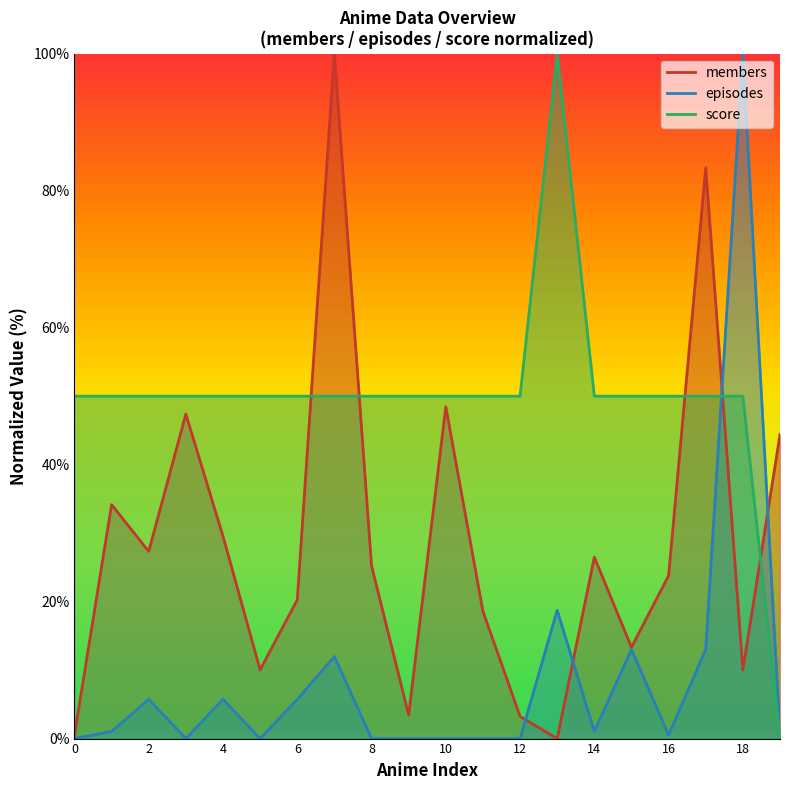

The value of episodes at 8 is 51.4. True or false?

False